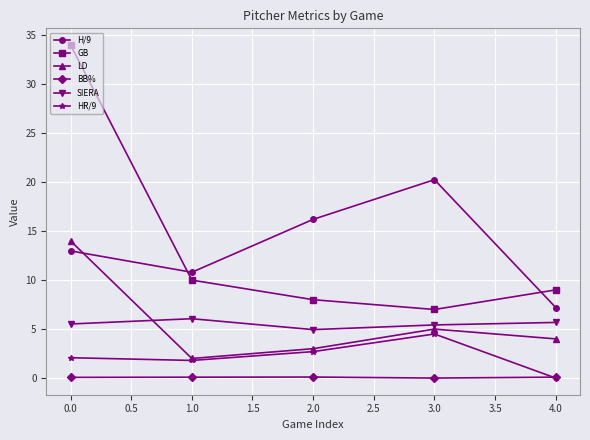

Does the chart display data point markers on the line(s)?

Yes